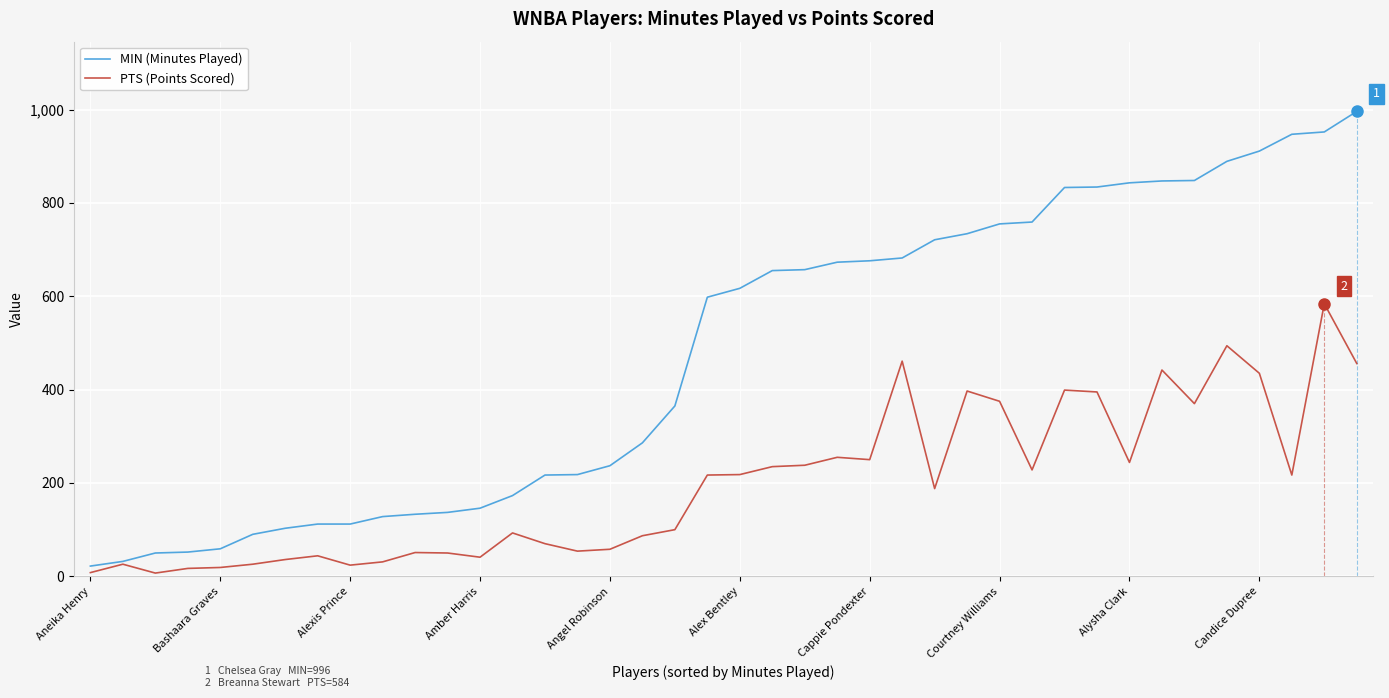

What is the maximum value shown in the chart?

996